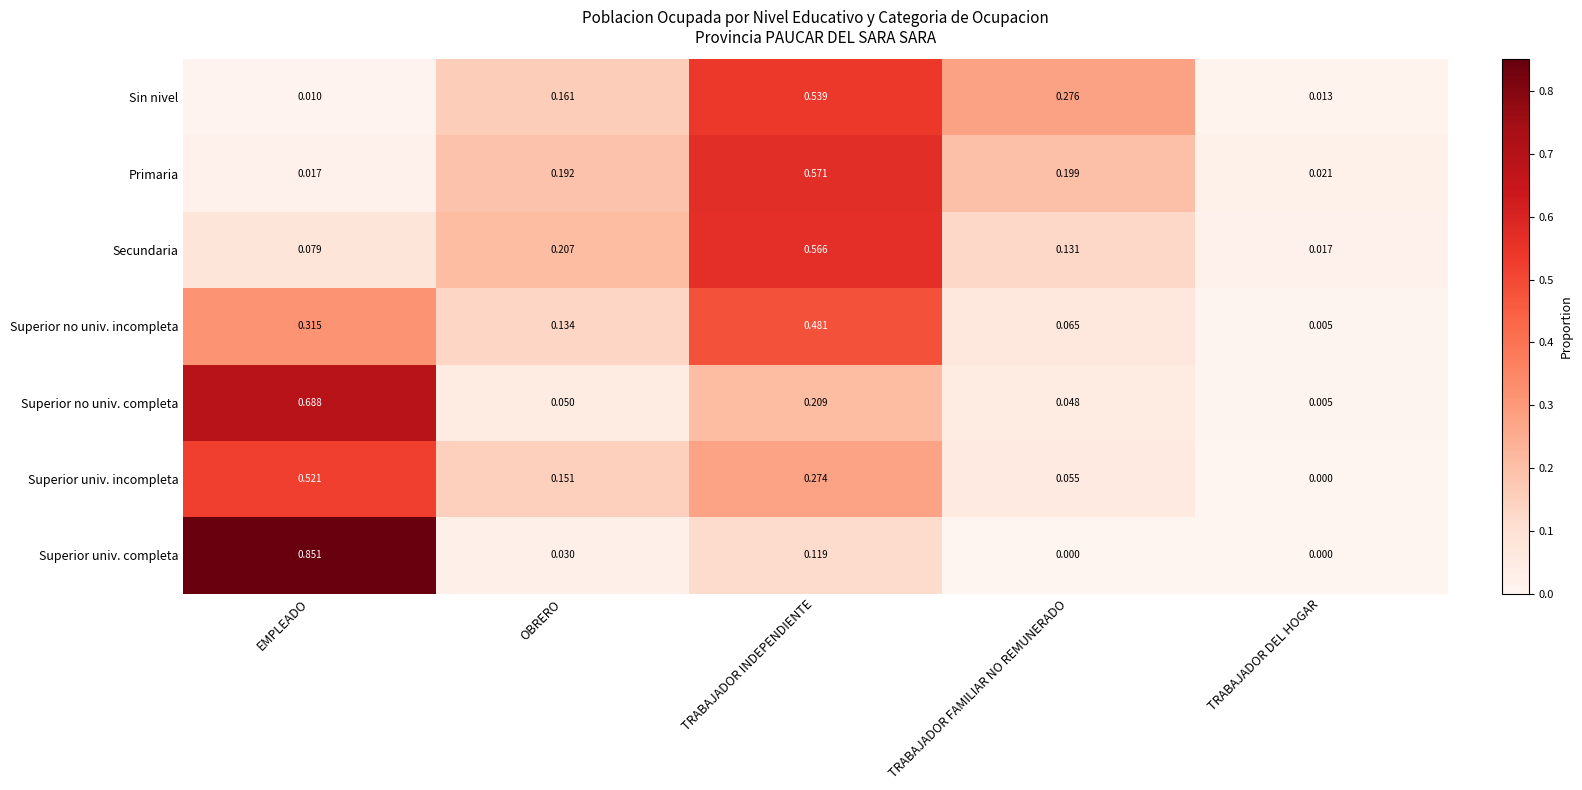

Rank the categories by Superior no univ. incompleta value from lowest to highest.

TRABAJADOR DEL HOGAR, TRABAJADOR FAMILIAR NO REMUNERADO, OBRERO, EMPLEADO, TRABAJADOR INDEPENDIENTE